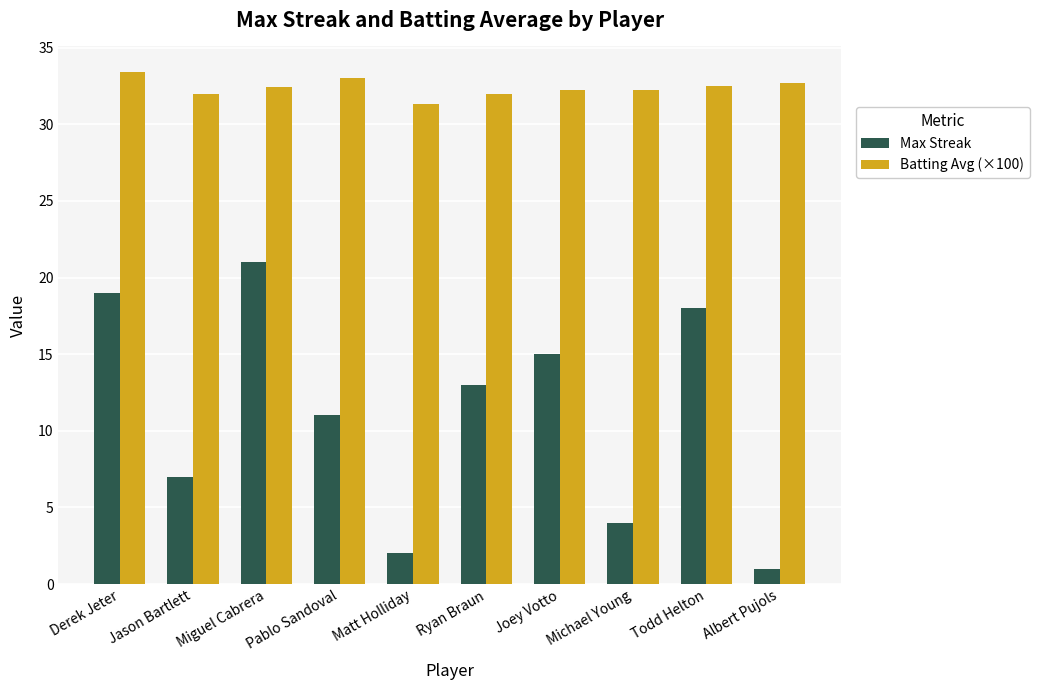

What is the difference between the Max Streak values at Todd Helton and Albert Pujols?

17.0